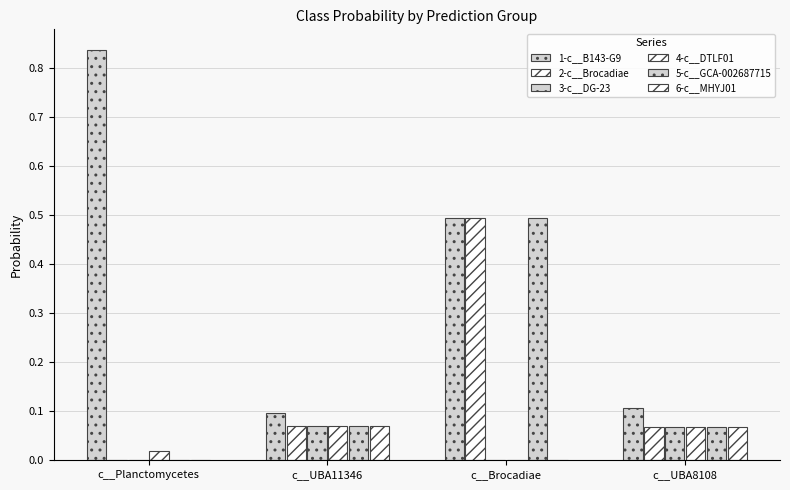

Where is 6-c__MHYJ01 nearest to the value 0?

c__Planctomycetes